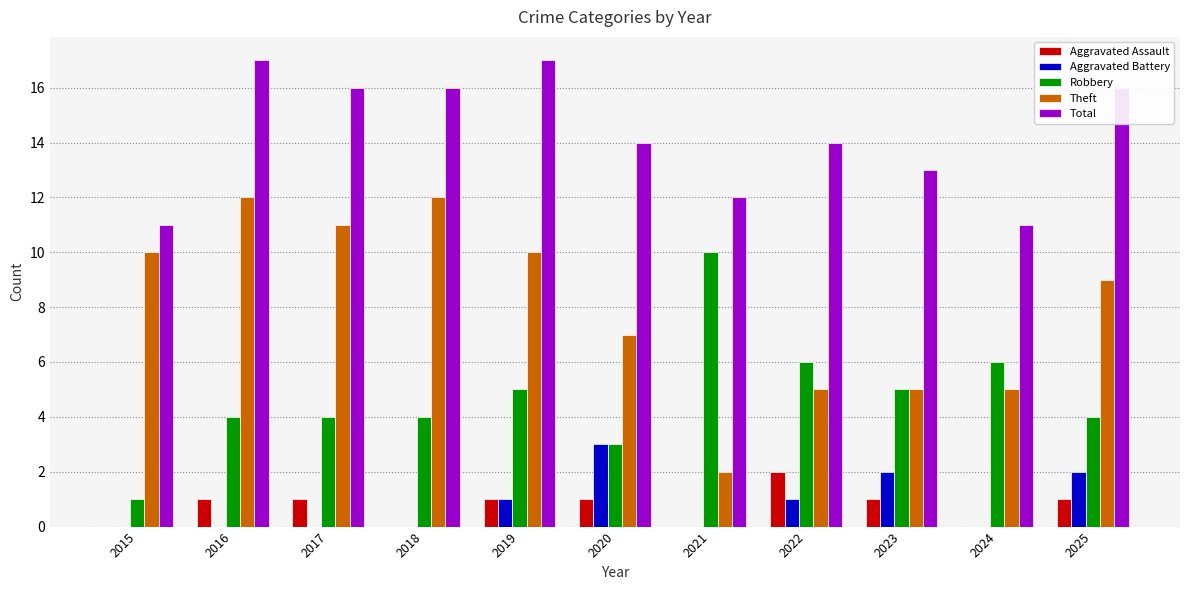

The value of Aggravated Battery at 2017 is 2. True or false?

False